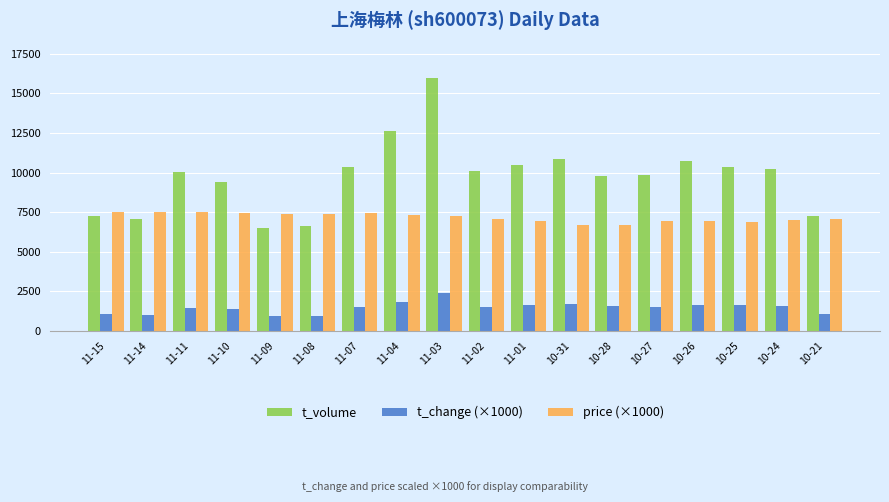

Which series has the largest total across all categories?

t_volume